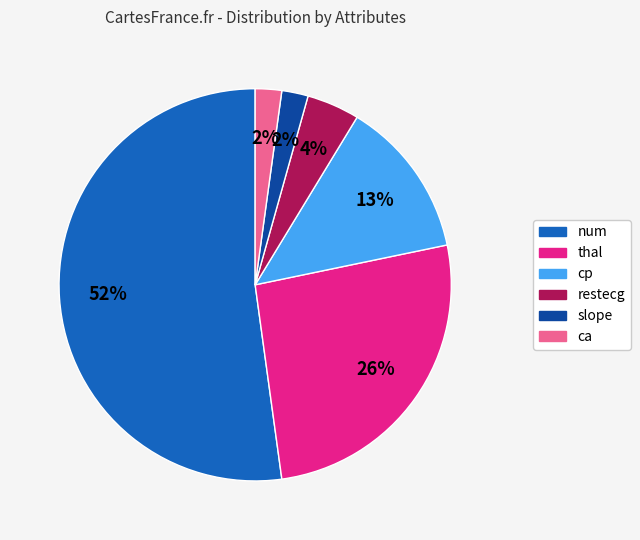

Approximately how many times larger is the value at ca compared to slope?

1.0